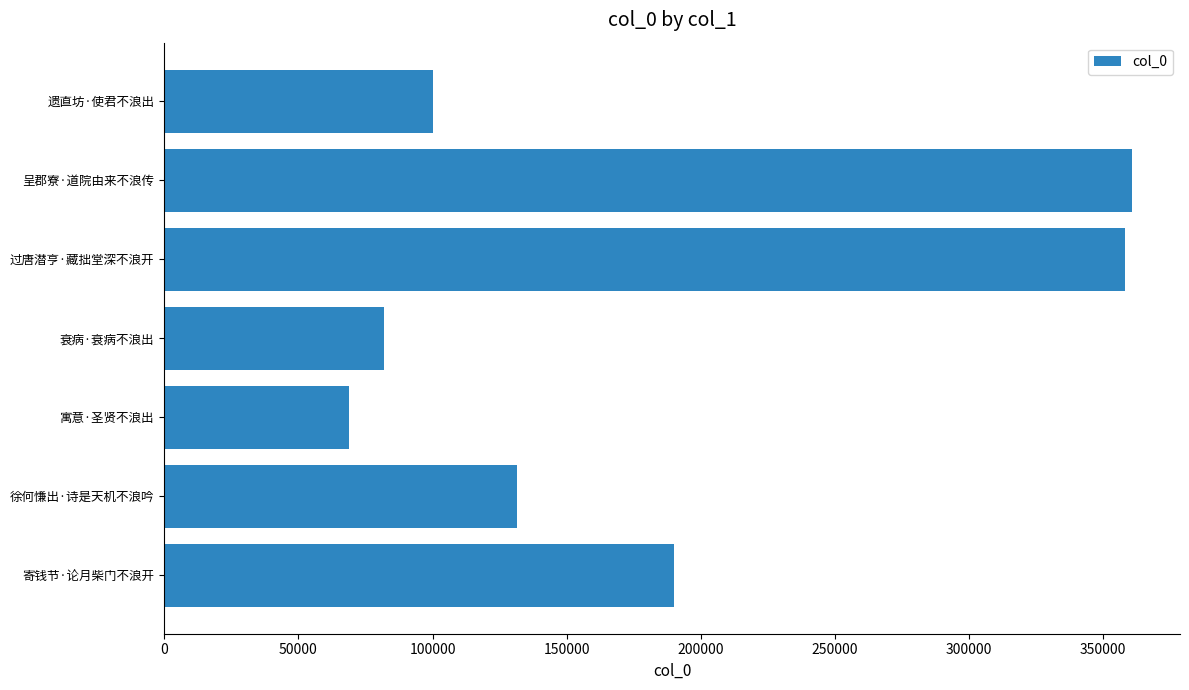

The value at 寄钱节·论月柴门不浪开 is 271338. True or false?

False